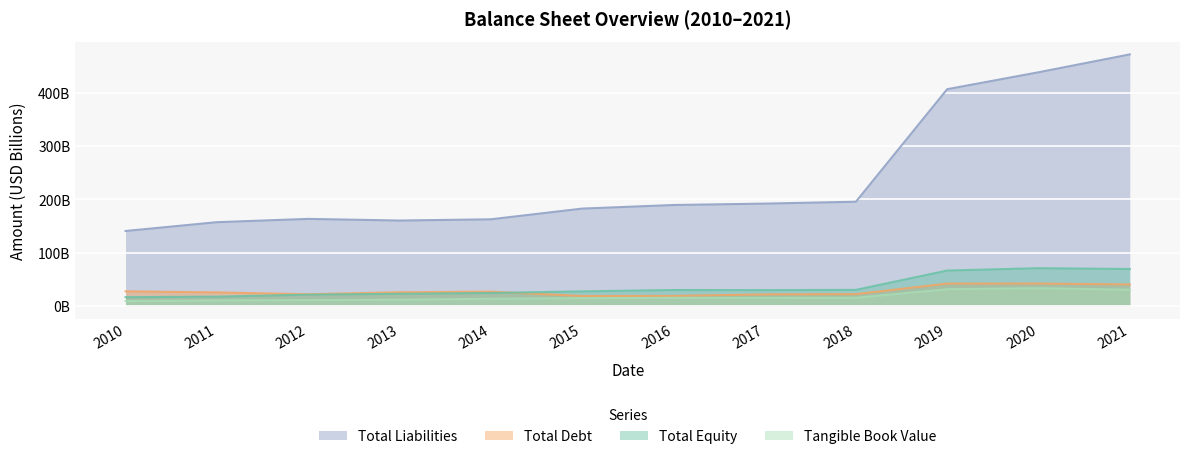

What is the minimum value shown in the chart?

9.1